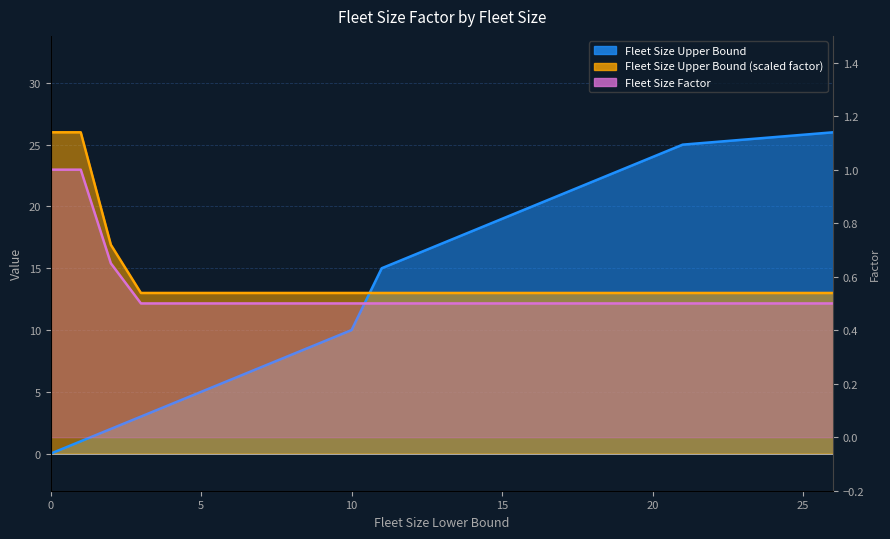

What is the difference between the maximum and second lowest values in the Fleet Size Upper Bound series?

25.0